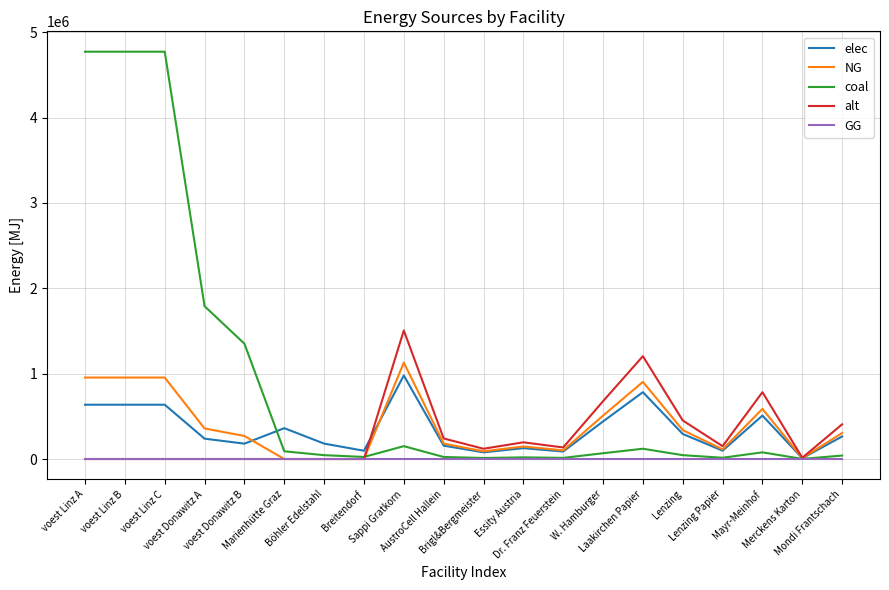

What is the difference between the elec values at AustroCell Hallein and voest Donawitz A?

82093.3